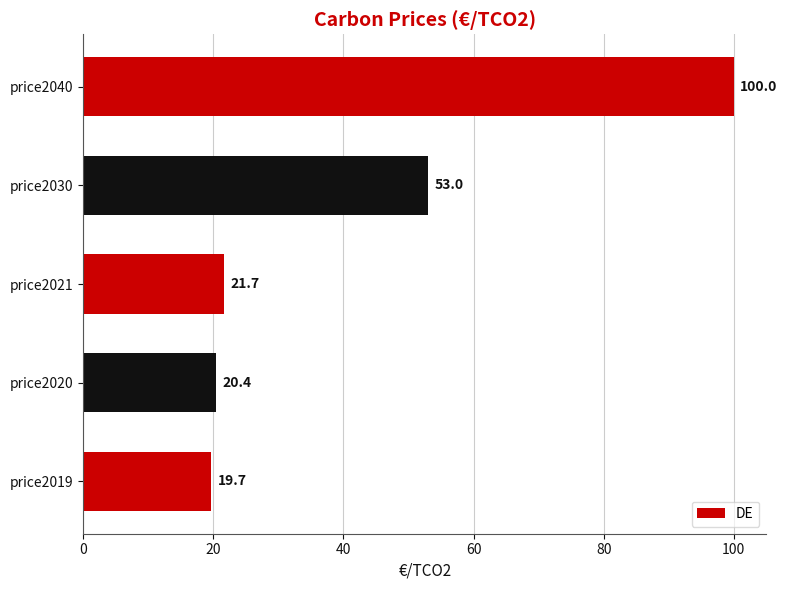

List the labels in order of value, largest first.

price2040, price2030, price2021, price2020, price2019